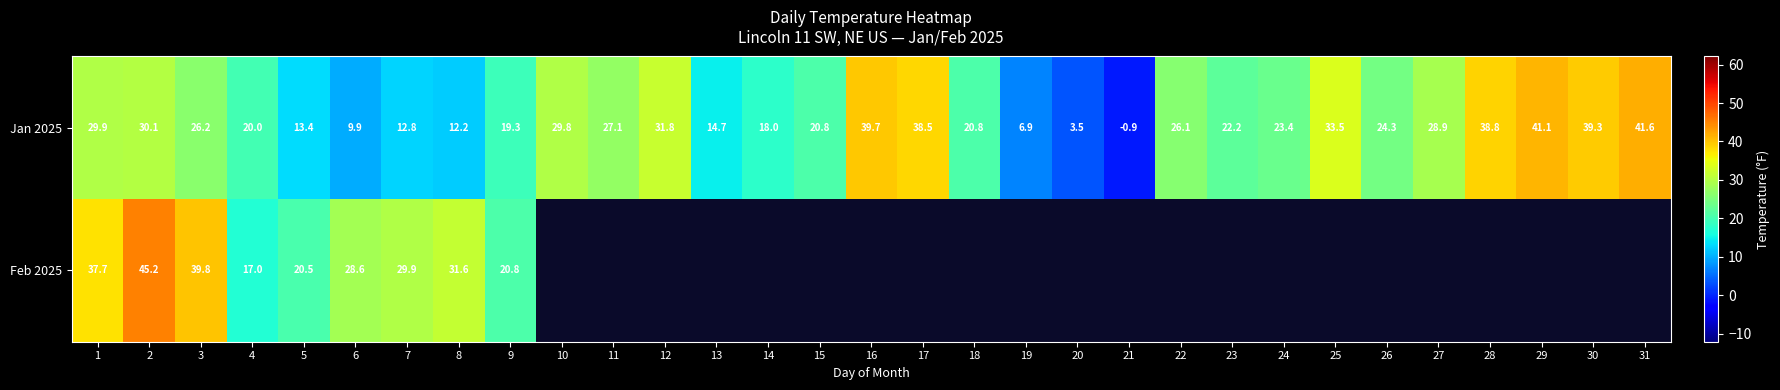

The value of Feb 2025 at 3 is 39.8. True or false?

True